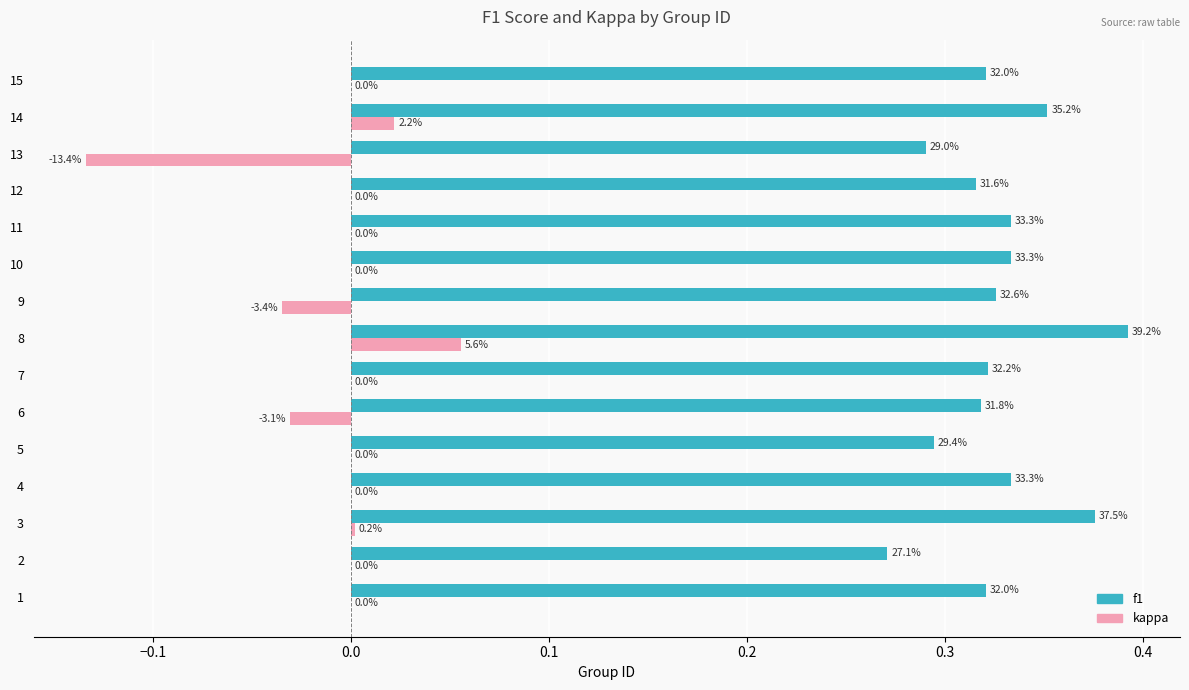

What is the minimum value for f1?

0.3